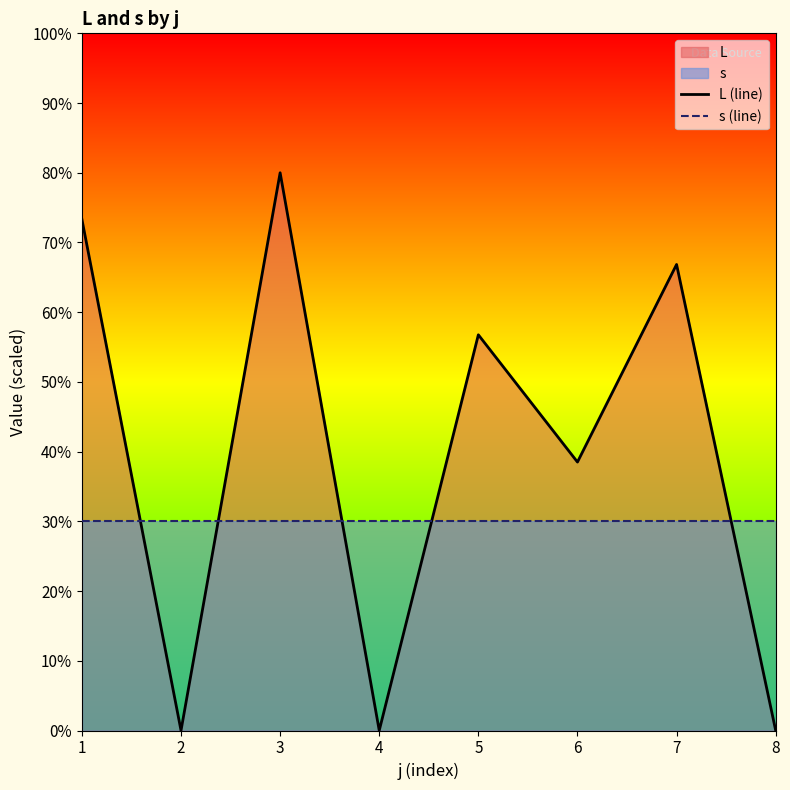

Does the chart have visible grid lines?

No